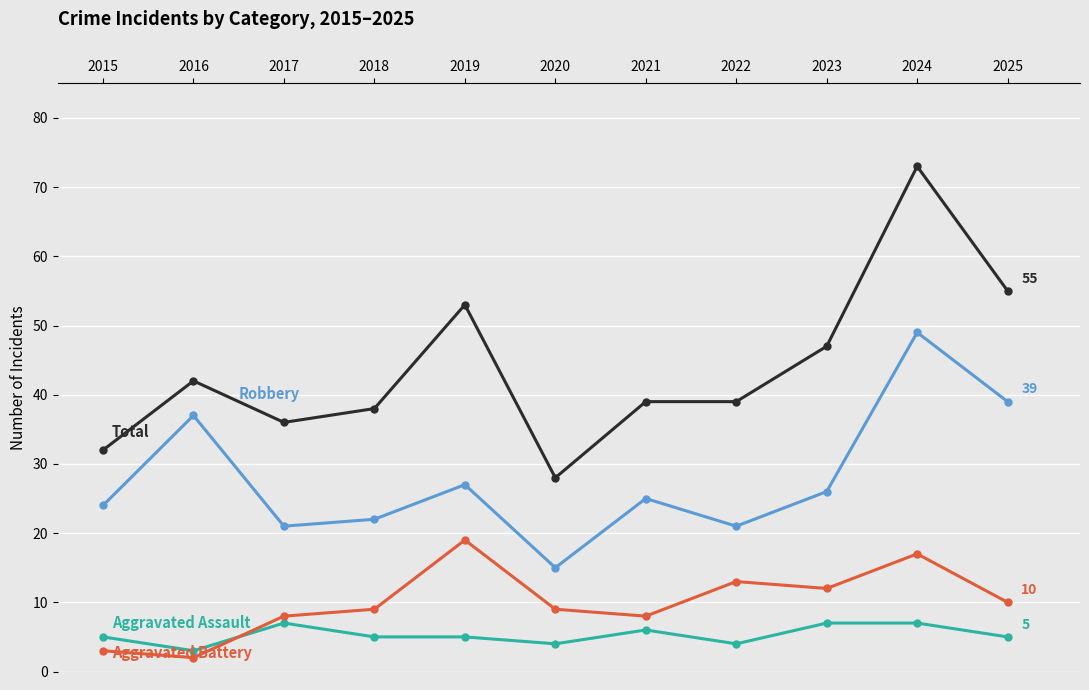

At which category is the sum across all series the highest?

2024